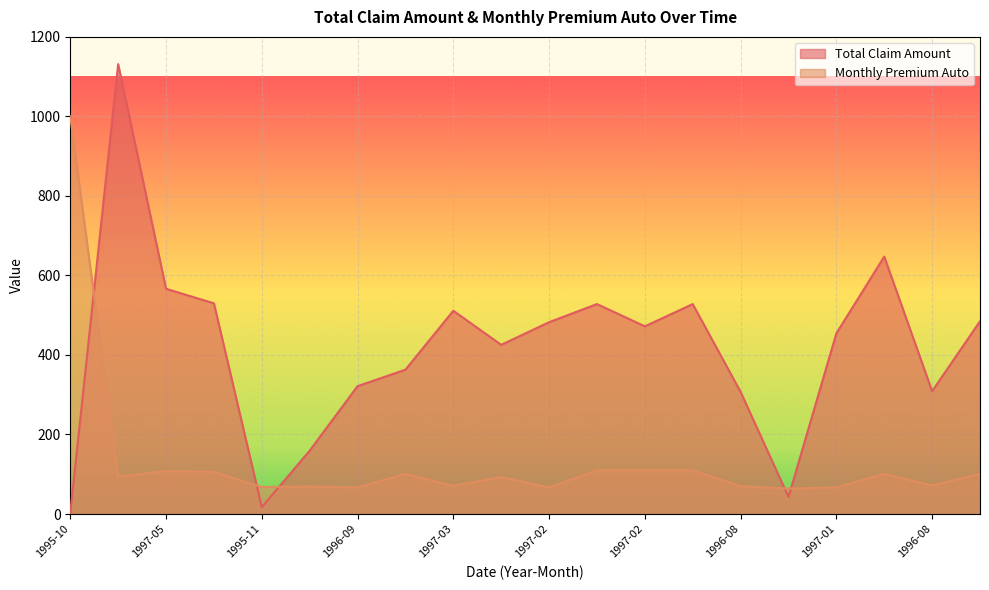

What is the value of the Monthly Premium Auto point at the 5th from the left?

68.0